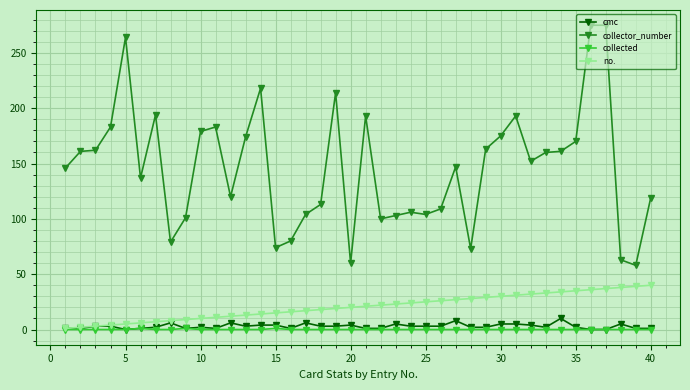

Which series has the largest total across all categories?

collector_number